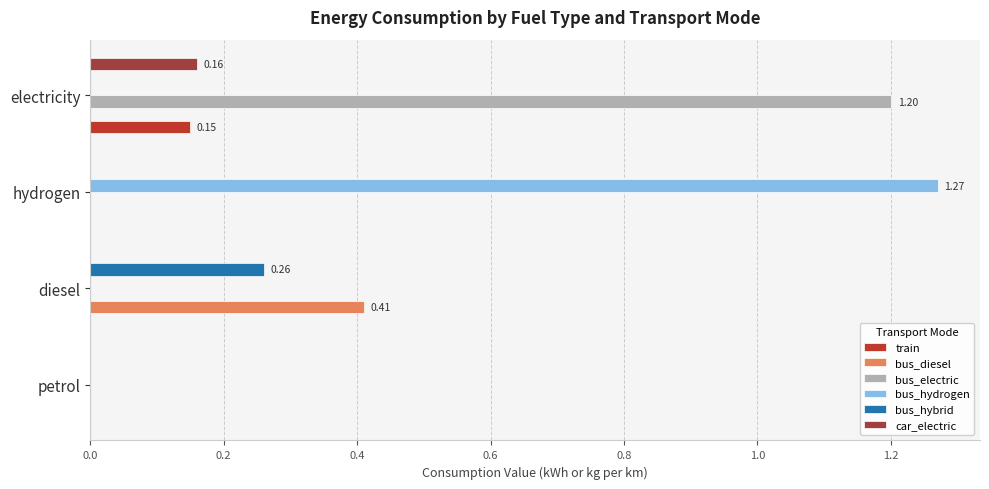

How many series are shown in this chart?

6